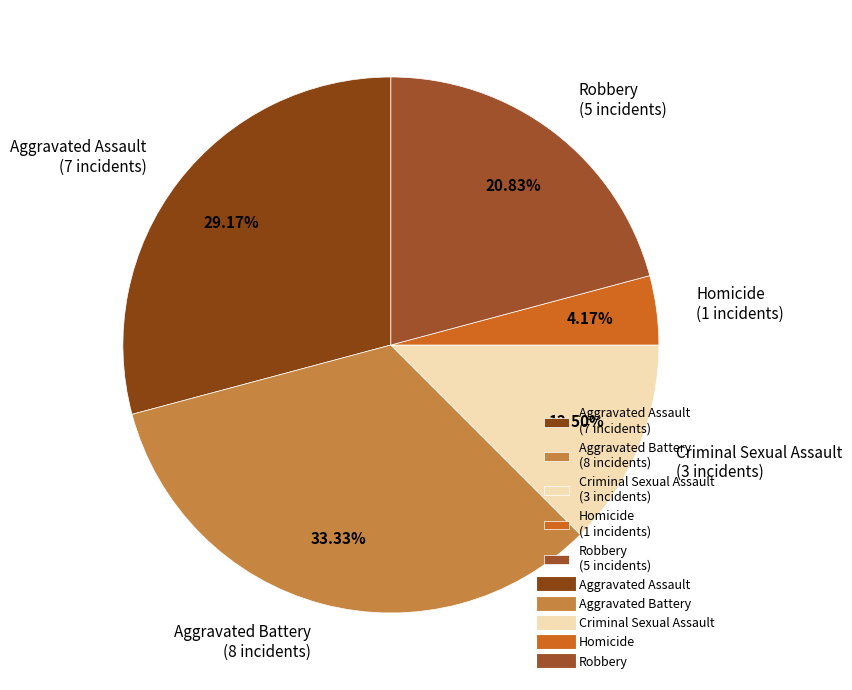

To the nearest percent, what percentage of the pie is Robbery?

21%